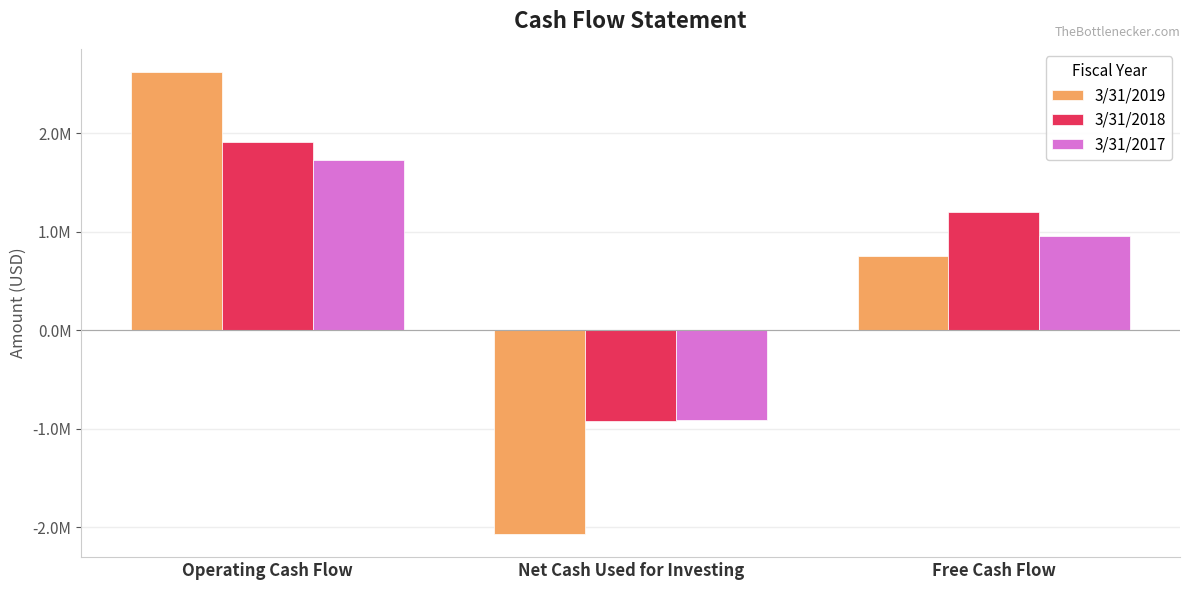

Rank the series at Net Cash Used for Investing from highest to lowest value.

3/31/2017, 3/31/2018, 3/31/2019